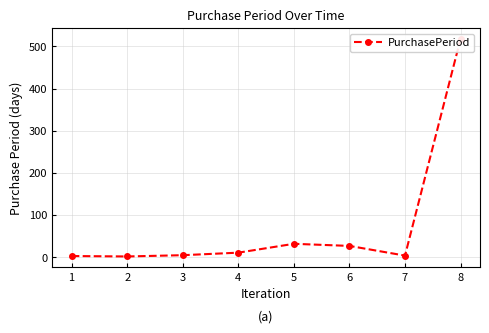

What is the approximate value at 8?

518